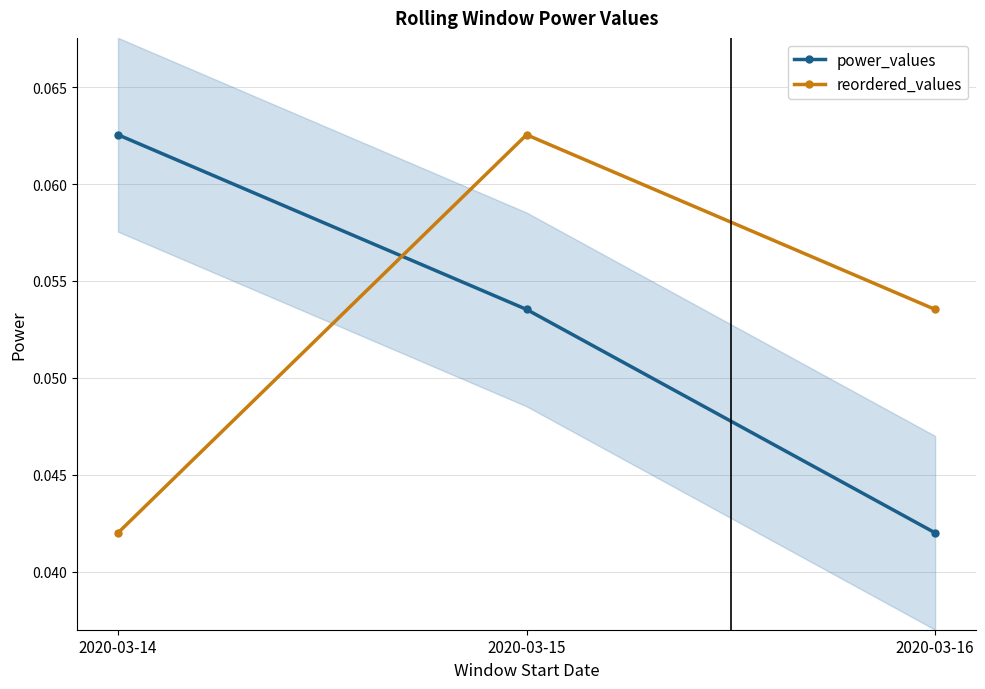

Reading left to right, extract all data points from this chart.

power_values: 2020-03-14=0.1	2020-03-15=0.1	2020-03-16=0.0
reordered_values: 2020-03-14=0.0	2020-03-15=0.1	2020-03-16=0.1